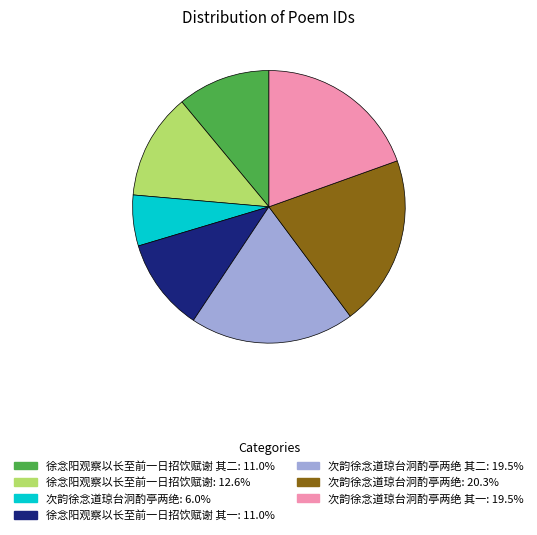

Is there a majority slice in this chart?

No